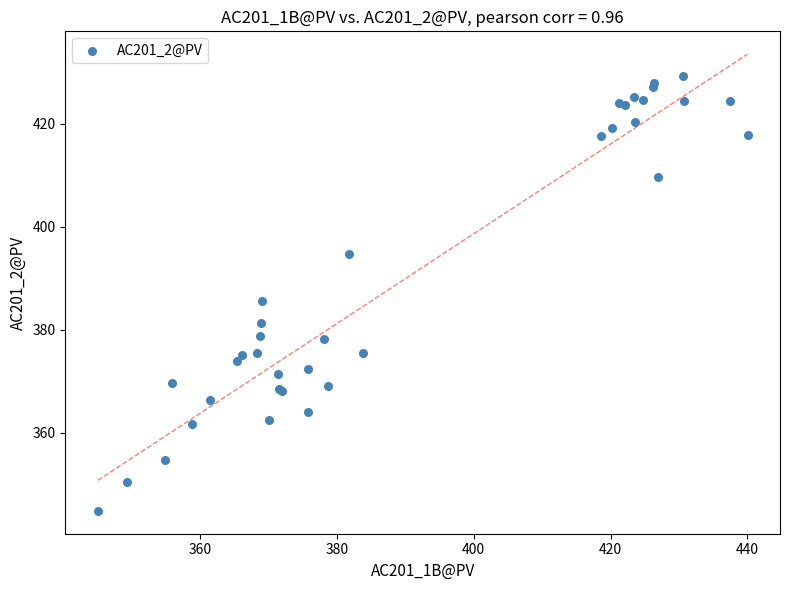

What Y value in the scatter plot is closest to 387?

385.6